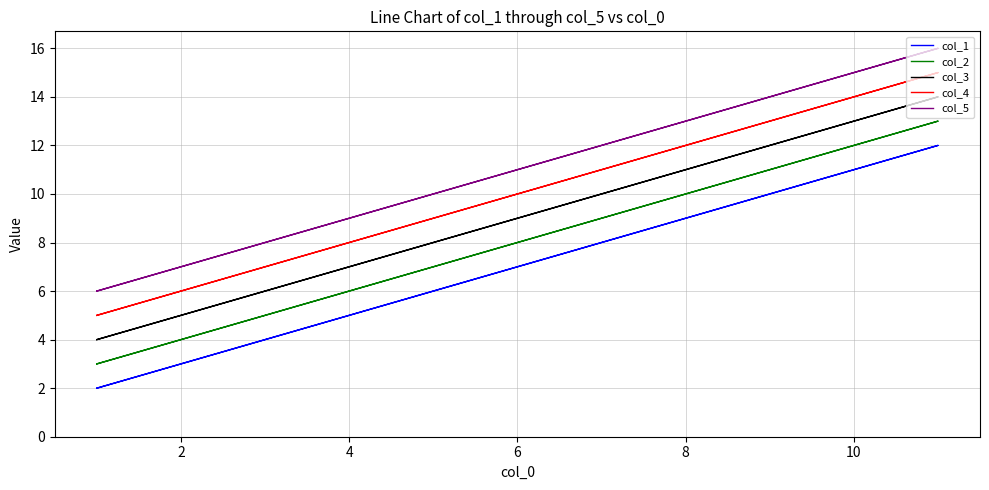

At 6, list the series in order from smallest to largest.

col_1, col_2, col_3, col_4, col_5